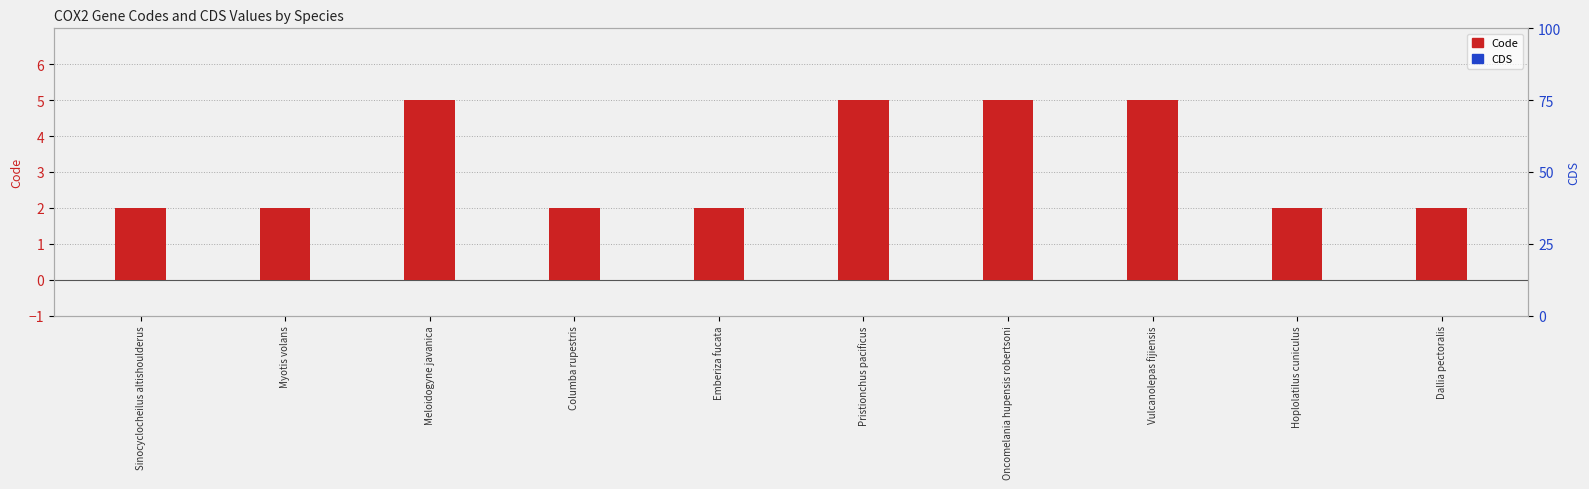

What are all the series names shown in the legend?

Code, CDS